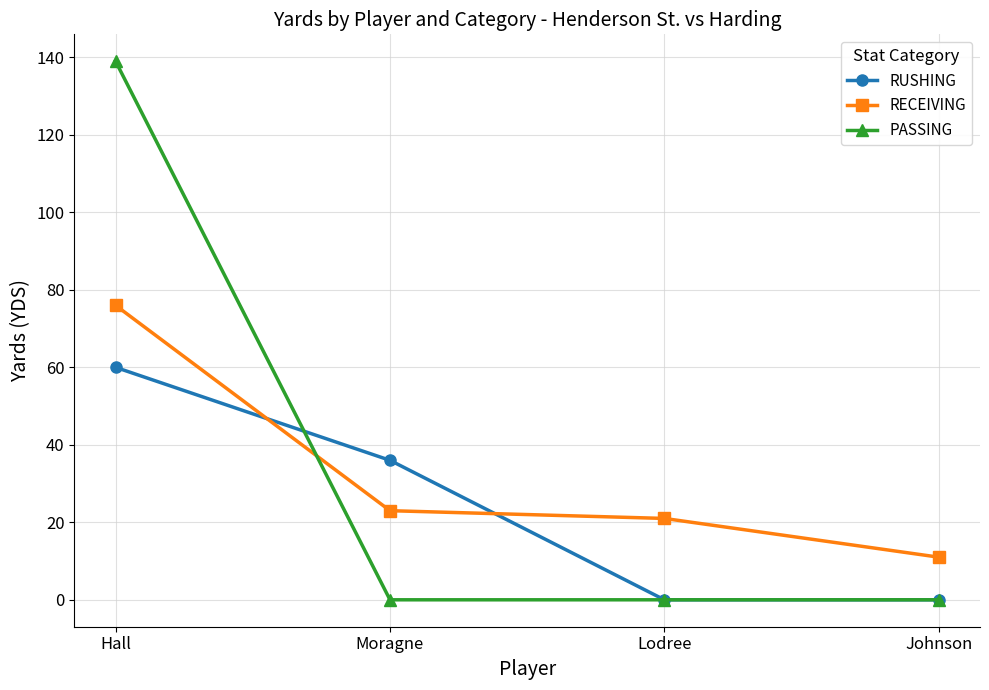

What is the highest value of the RECEIVING series?

76